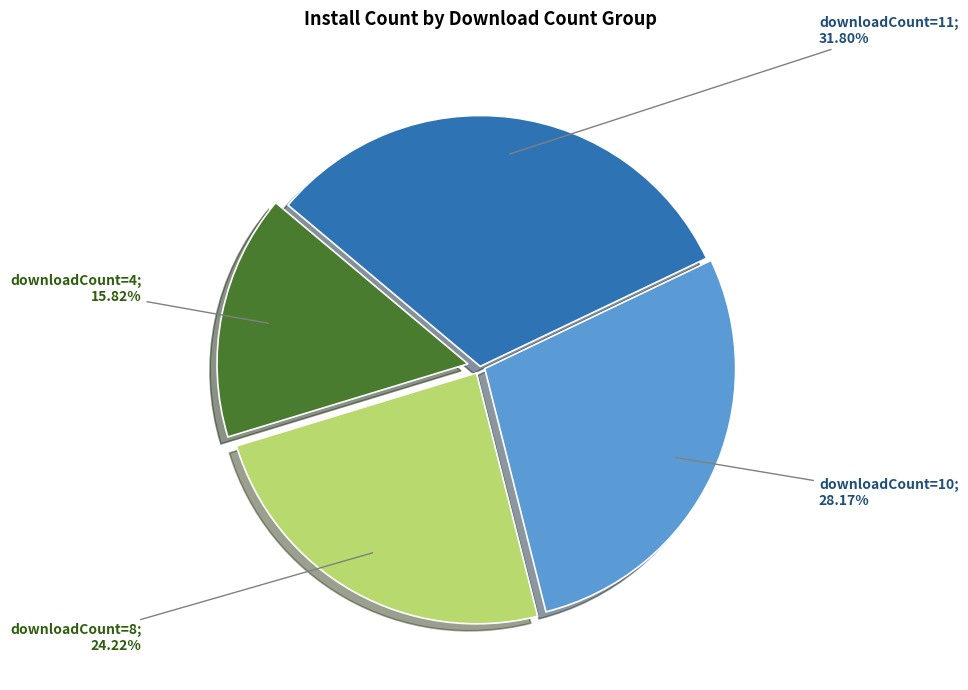

Is there any slice that represents more than half of the pie?

No